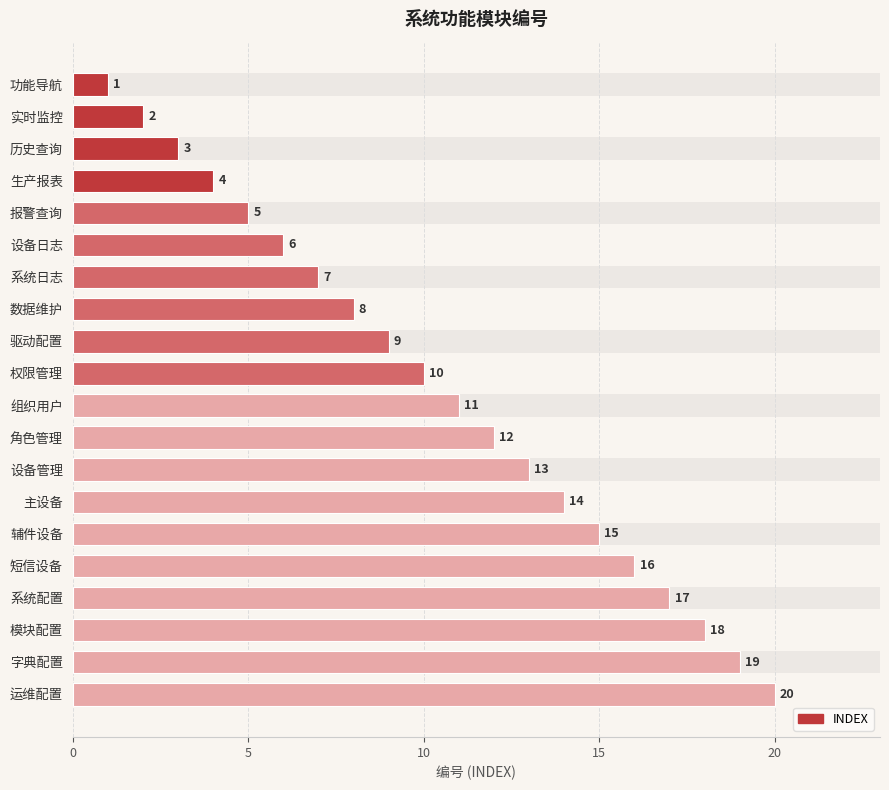

Between 角色管理 and 实时监控, which is larger?

角色管理